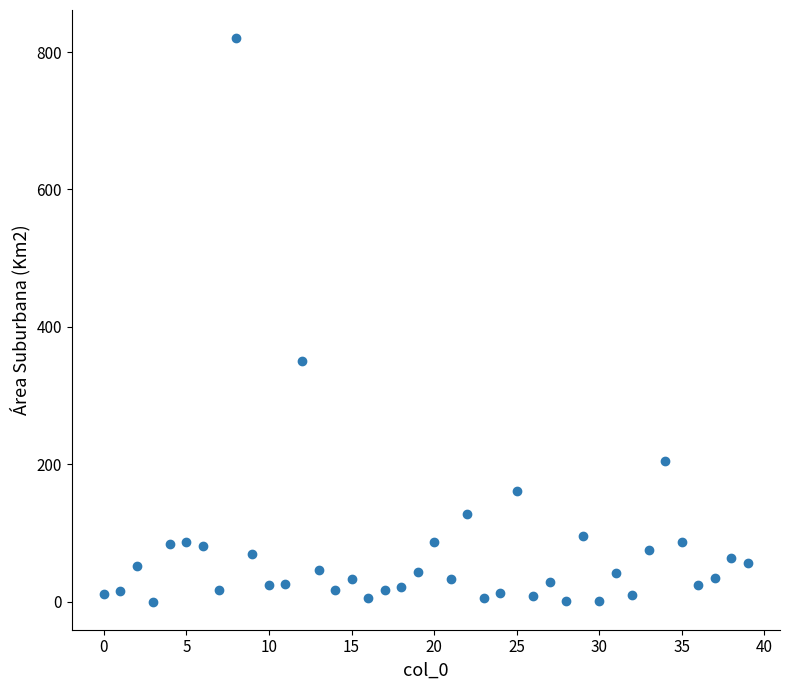

What Y value in the scatter plot is closest to 410?

350.0